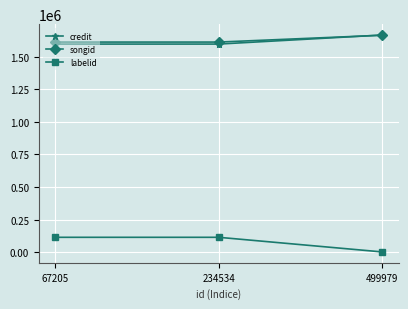

The songid series shows 959369 at 499979. True or false?

False